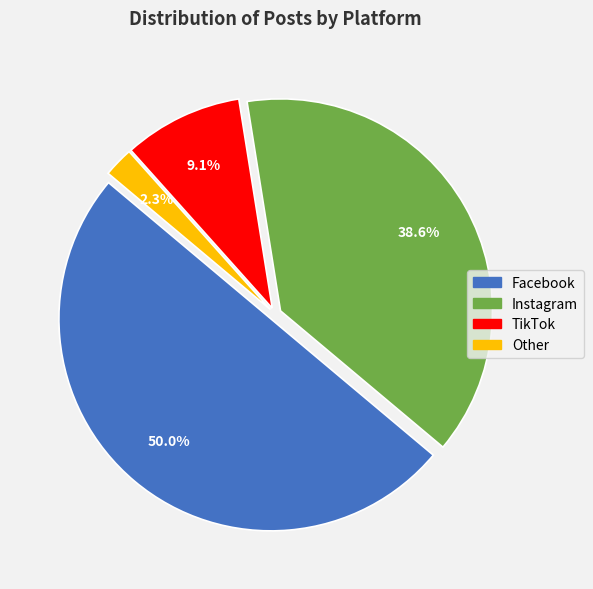

Rank the categories by value from highest to lowest.

Facebook, Instagram, TikTok, Other